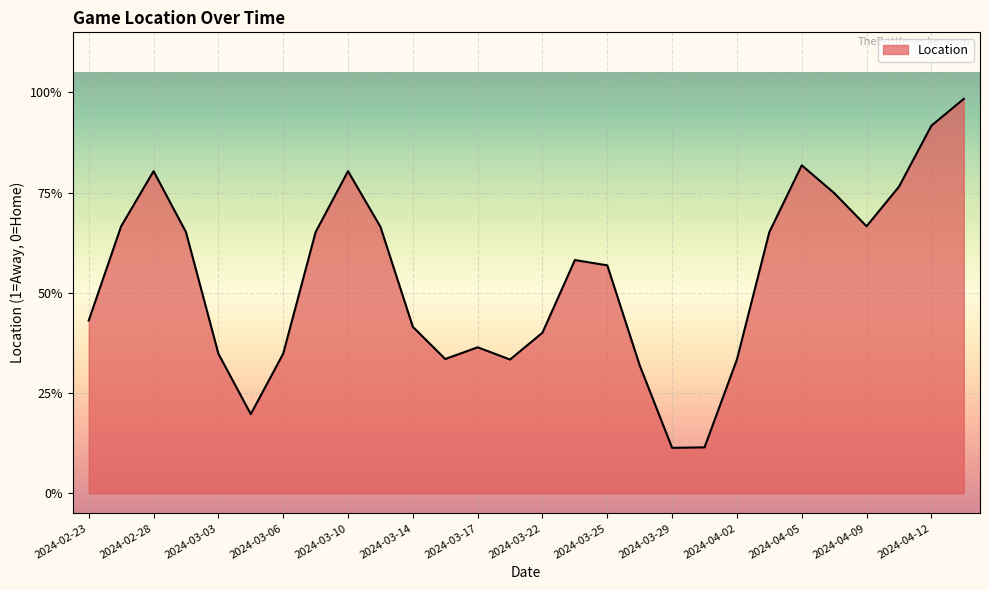

Does the chart display data point markers on the line(s)?

No